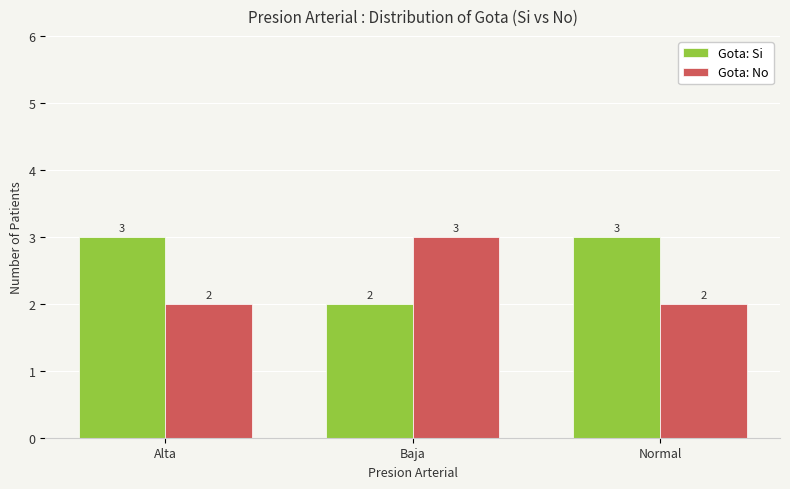

What value does the Gota: Si series have at Normal?

3